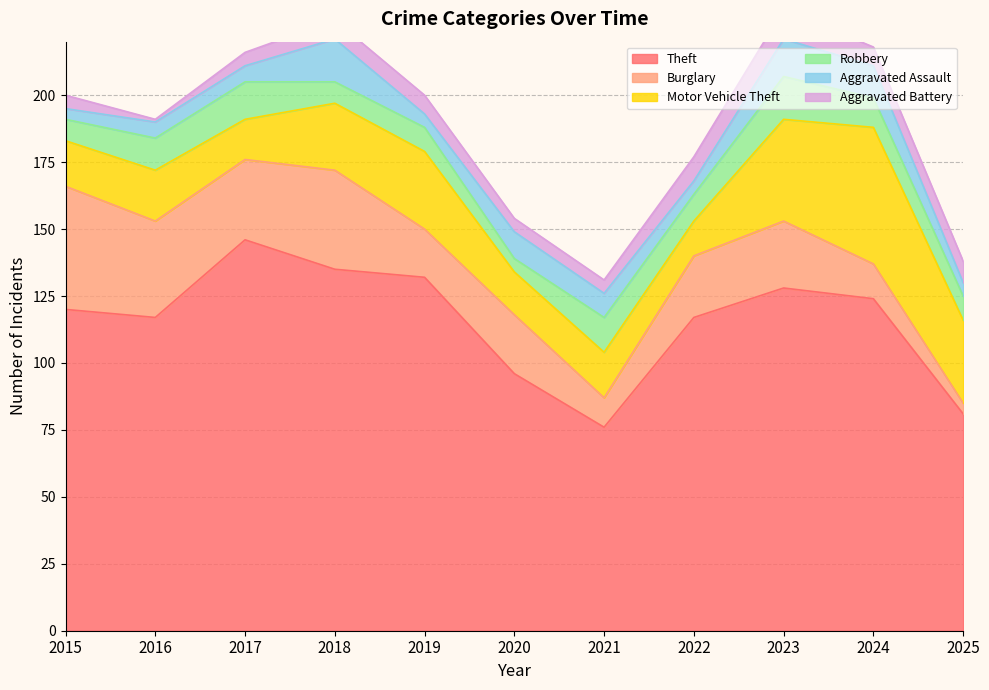

Rank the series by their maximum value, from highest to lowest.

Theft, Motor Vehicle Theft, Burglary, Robbery, Aggravated Assault, Aggravated Battery